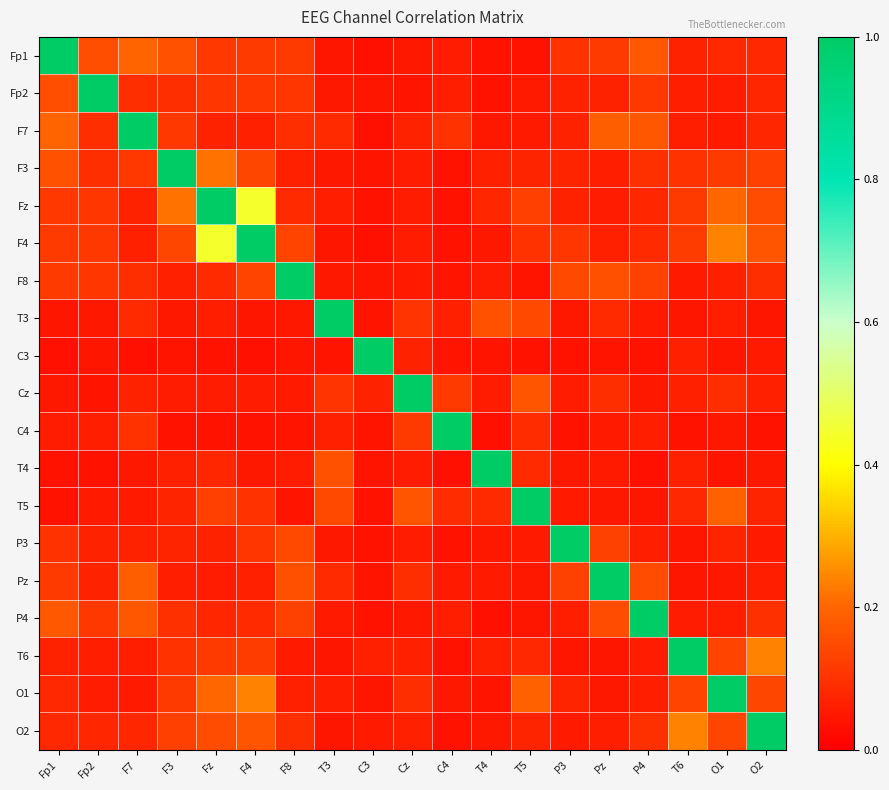

What is the total value across all series at T3?

2.2